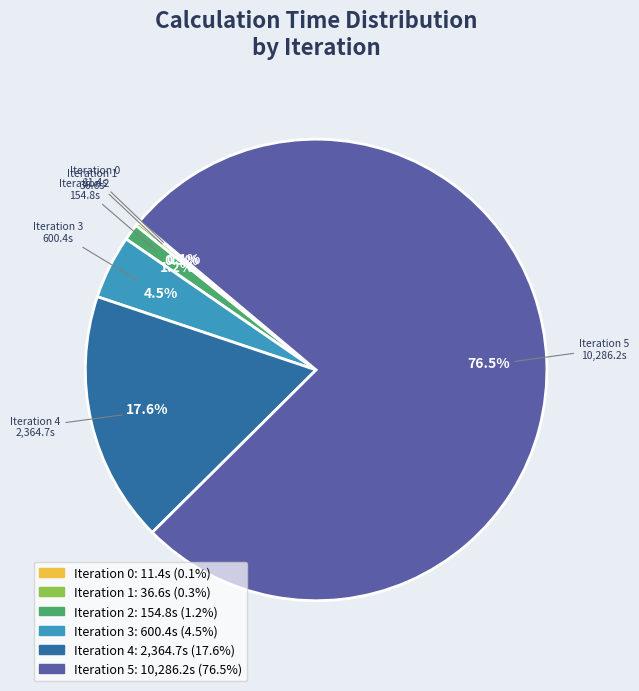

Between Iteration 5 and Iteration 2, which is larger?

Iteration 5